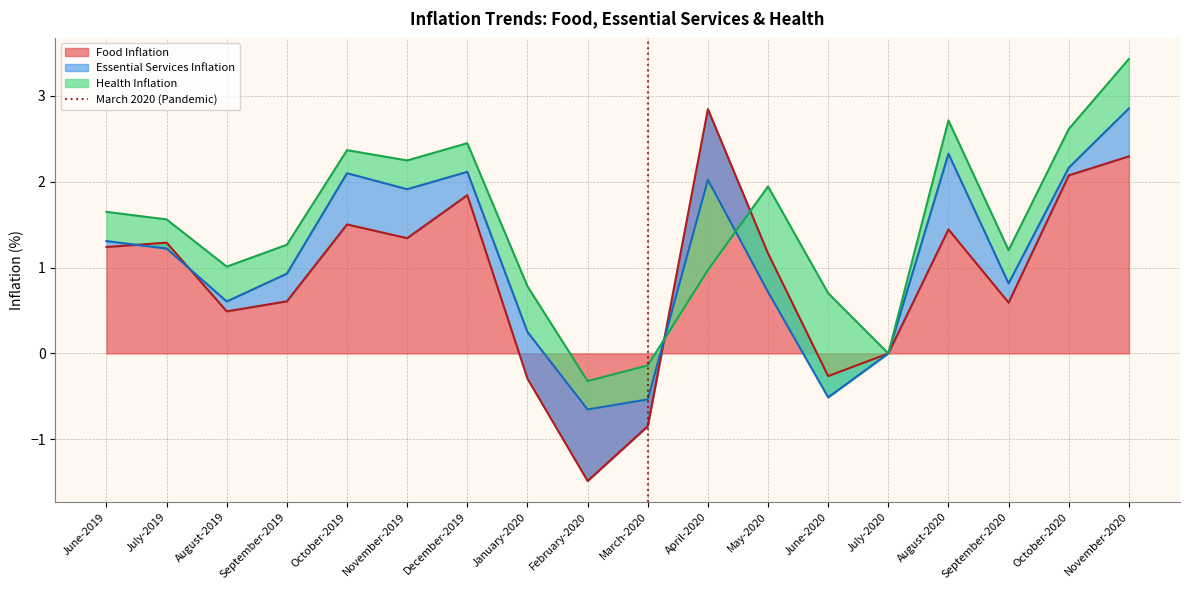

At which label does Food Inflation first exceed 1?

June-2019